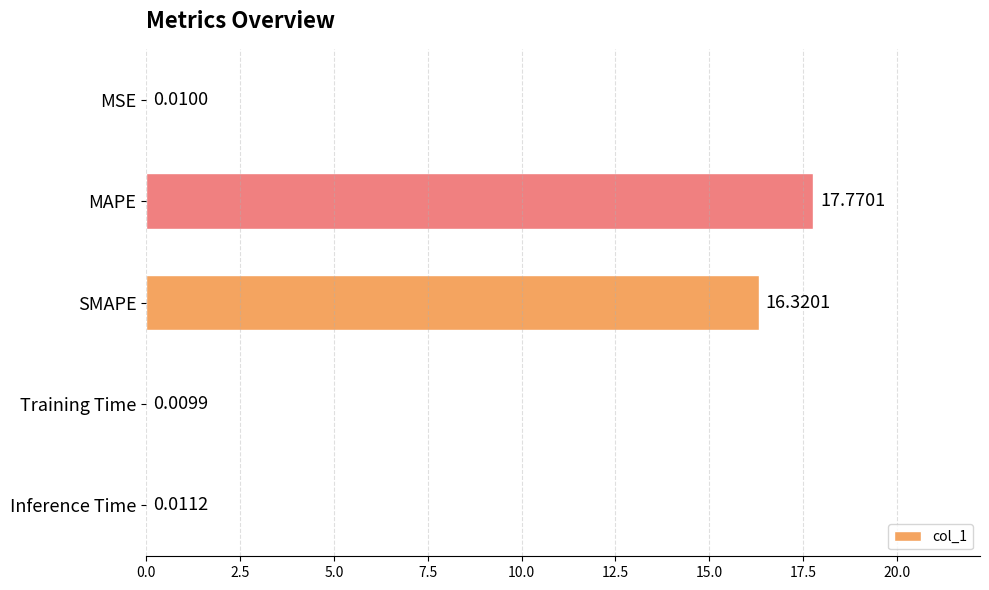

Which category has the highest value across all series?

MAPE